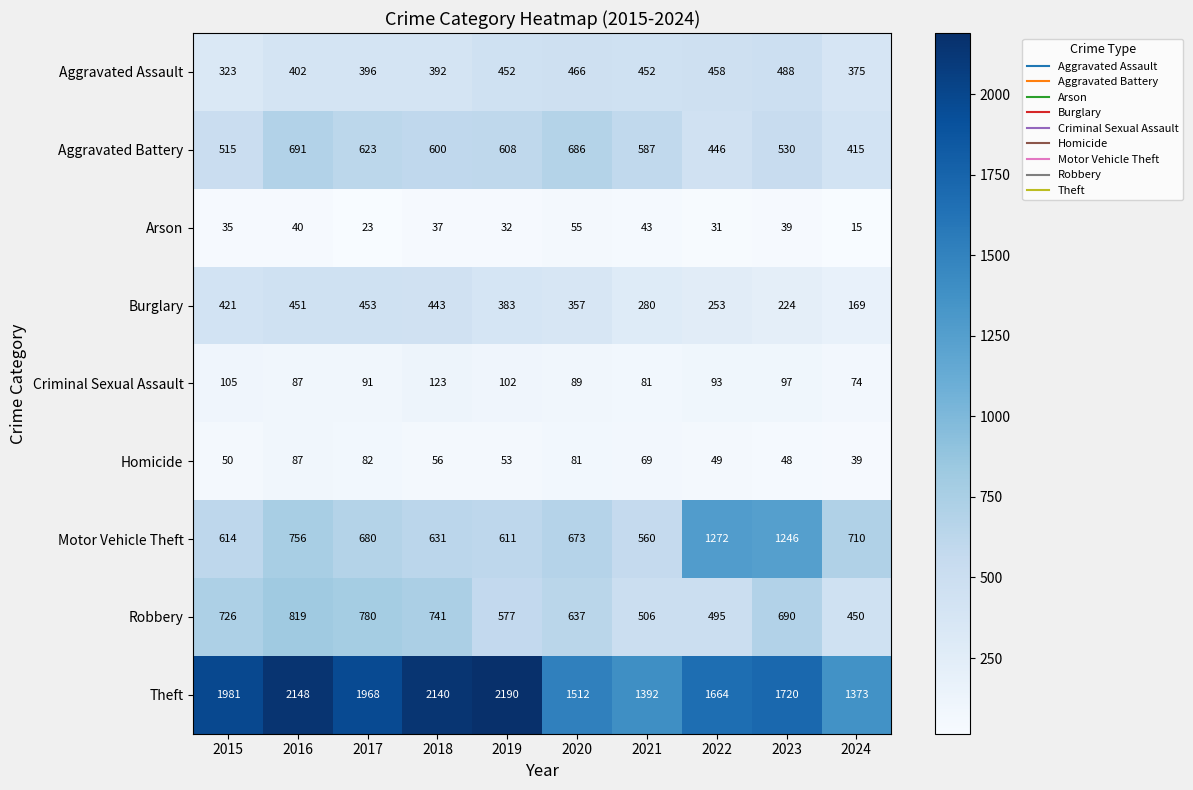

What is the difference between the maximum and minimum values in the Robbery series?

369